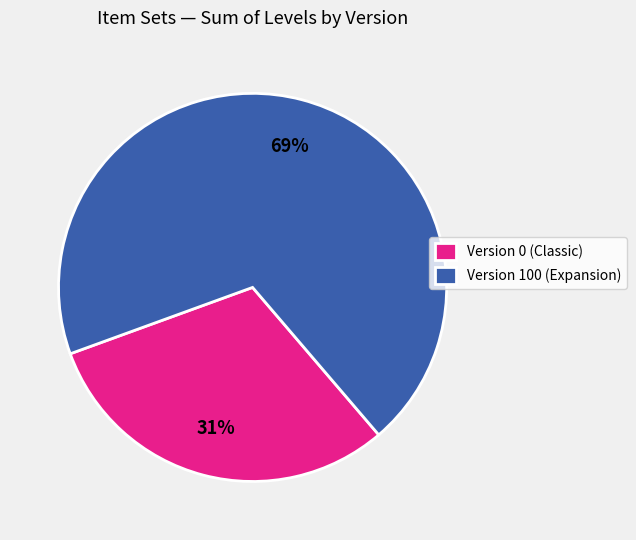

Combined, do Version 100 (Expansion) and Version 0 (Classic) account for over 50%?

Yes